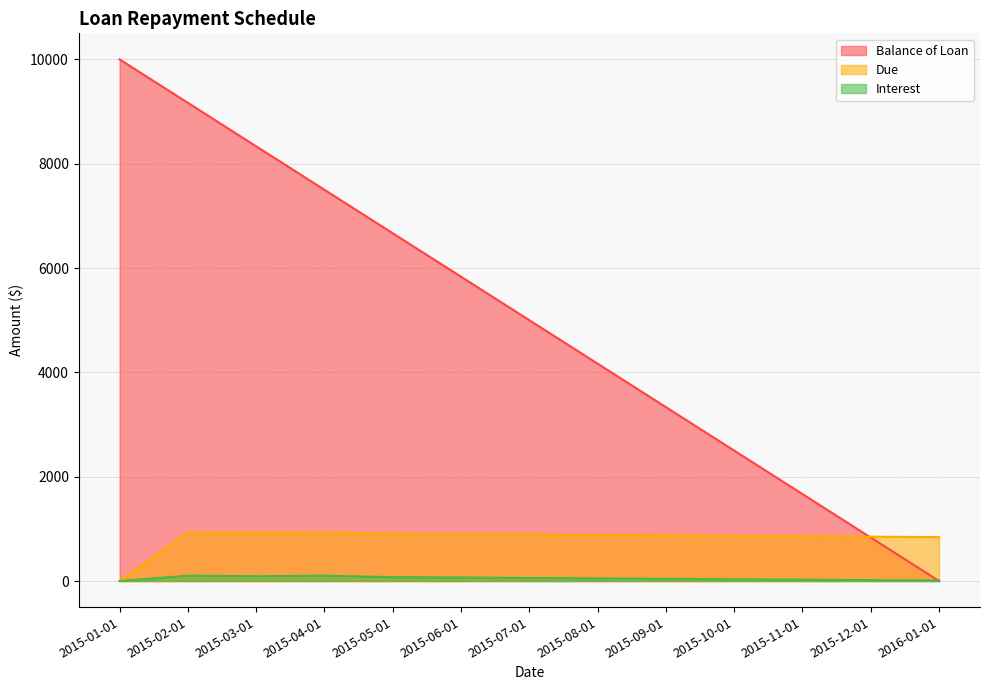

At which label does Interest reach its minimum?

2015-01-01